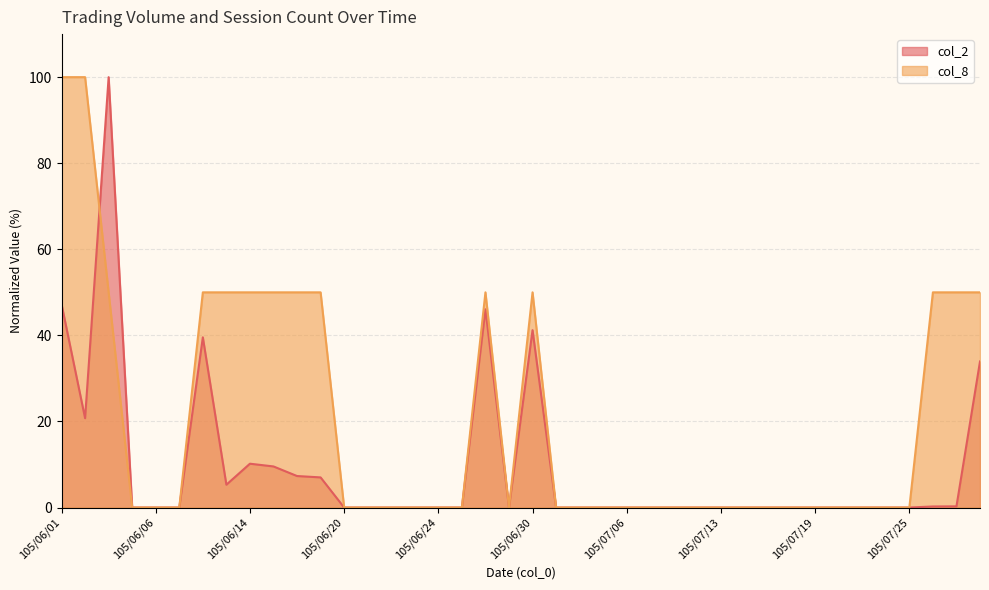

Reading right to left, what are all the values shown in this chart?

col_2: 105/07/28=33.9	105/07/27=0.3	105/07/26=0.2	105/07/25=0.0	105/07/22=0.0	105/07/21=0.0	105/07/20=0.0	105/07/19=0.0	105/07/18=0.0	105/07/15=0.0	105/07/14=0.0	105/07/13=0.0	105/07/12=0.0	105/07/11=0.0	105/07/07=0.0	105/07/06=0.0	105/07/05=0.0	105/07/04=0.0	105/07/01=0.0	105/06/30=41.2	105/06/29=0.0	105/06/28=46.1	105/06/27=0.0	105/06/24=0.0	105/06/23=0.0	105/06/22=0.0	105/06/21=0.0	105/06/20=0.0	105/06/17=7.0	105/06/16=7.3	105/06/15=9.5	105/06/14=10.2	105/06/13=5.3	105/06/08=39.5	105/06/07=0.0	105/06/06=0.0	105/06/04=0.0	105/06/03=100.0	105/06/02=20.8	105/06/01=47.3
col_8: 105/07/28=50.0	105/07/27=50.0	105/07/26=50.0	105/07/25=0.0	105/07/22=0.0	105/07/21=0.0	105/07/20=0.0	105/07/19=0.0	105/07/18=0.0	105/07/15=0.0	105/07/14=0.0	105/07/13=0.0	105/07/12=0.0	105/07/11=0.0	105/07/07=0.0	105/07/06=0.0	105/07/05=0.0	105/07/04=0.0	105/07/01=0.0	105/06/30=50.0	105/06/29=0.0	105/06/28=50.0	105/06/27=0.0	105/06/24=0.0	105/06/23=0.0	105/06/22=0.0	105/06/21=0.0	105/06/20=0.0	105/06/17=50.0	105/06/16=50.0	105/06/15=50.0	105/06/14=50.0	105/06/13=50.0	105/06/08=50.0	105/06/07=0.0	105/06/06=0.0	105/06/04=0.0	105/06/03=50.0	105/06/02=100.0	105/06/01=100.0